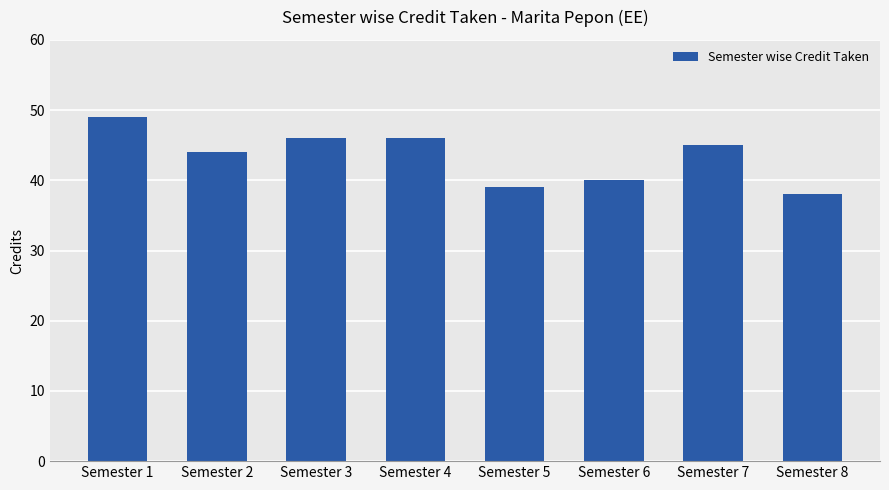

How many data points are less than 45?

4